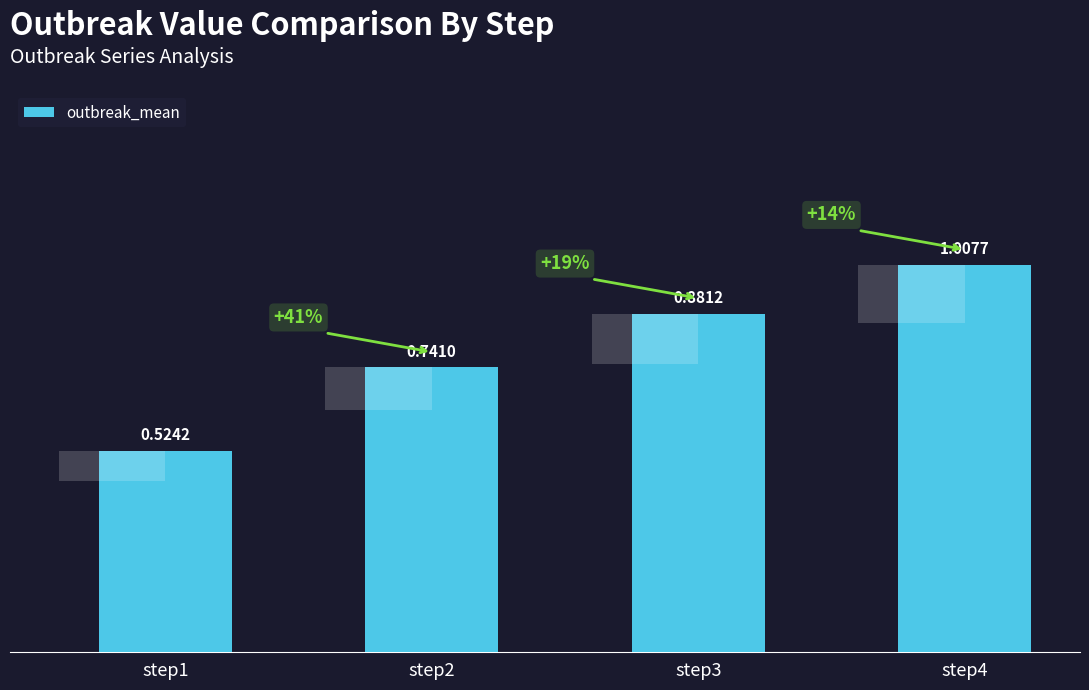

At which category does the chart reach its minimum across all series?

step1